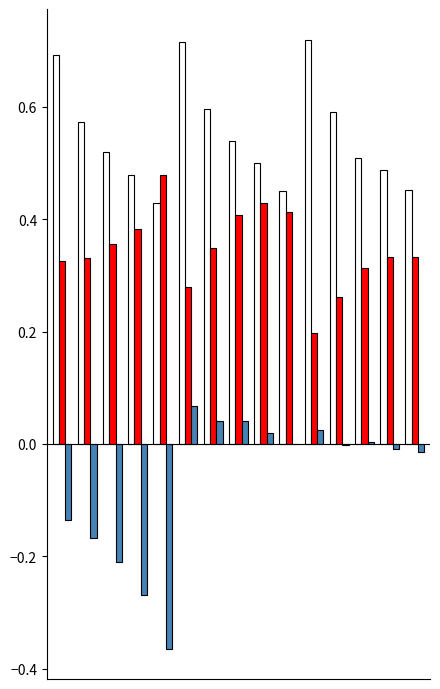

How many groups of bars are there?

15